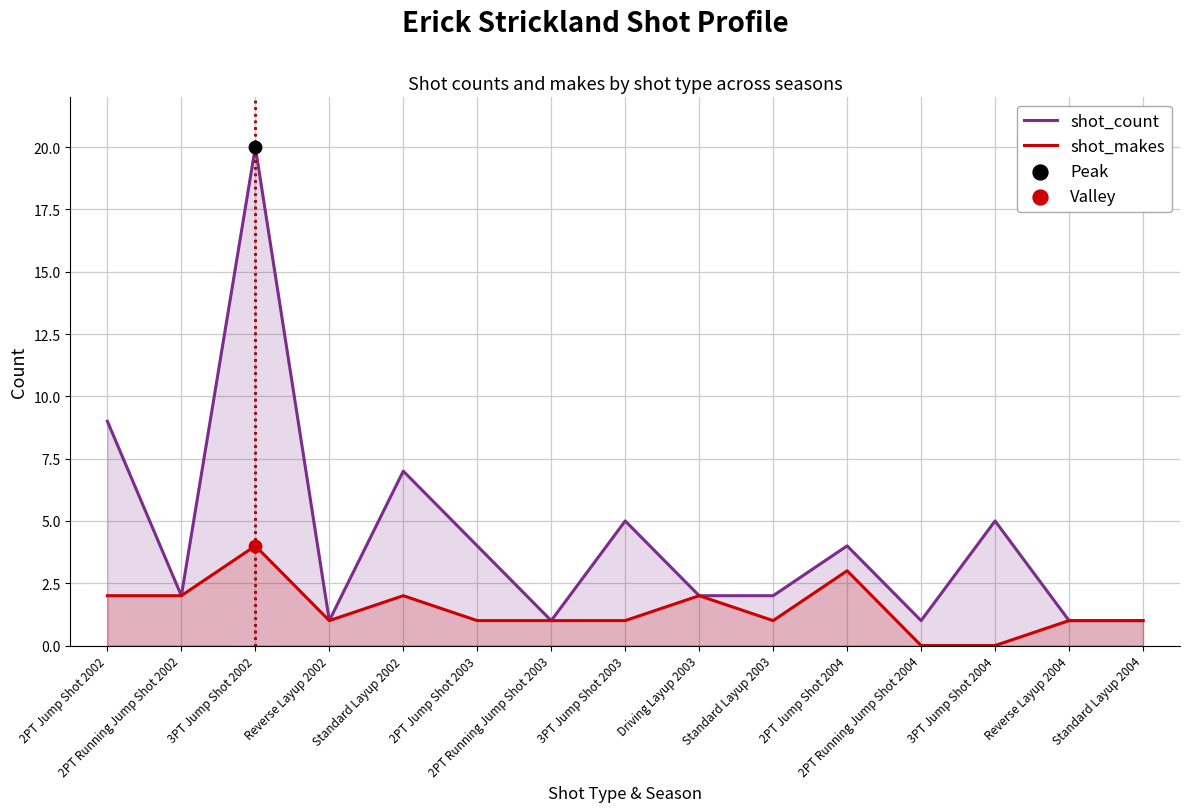

Which series has the largest total across all categories?

shot_count